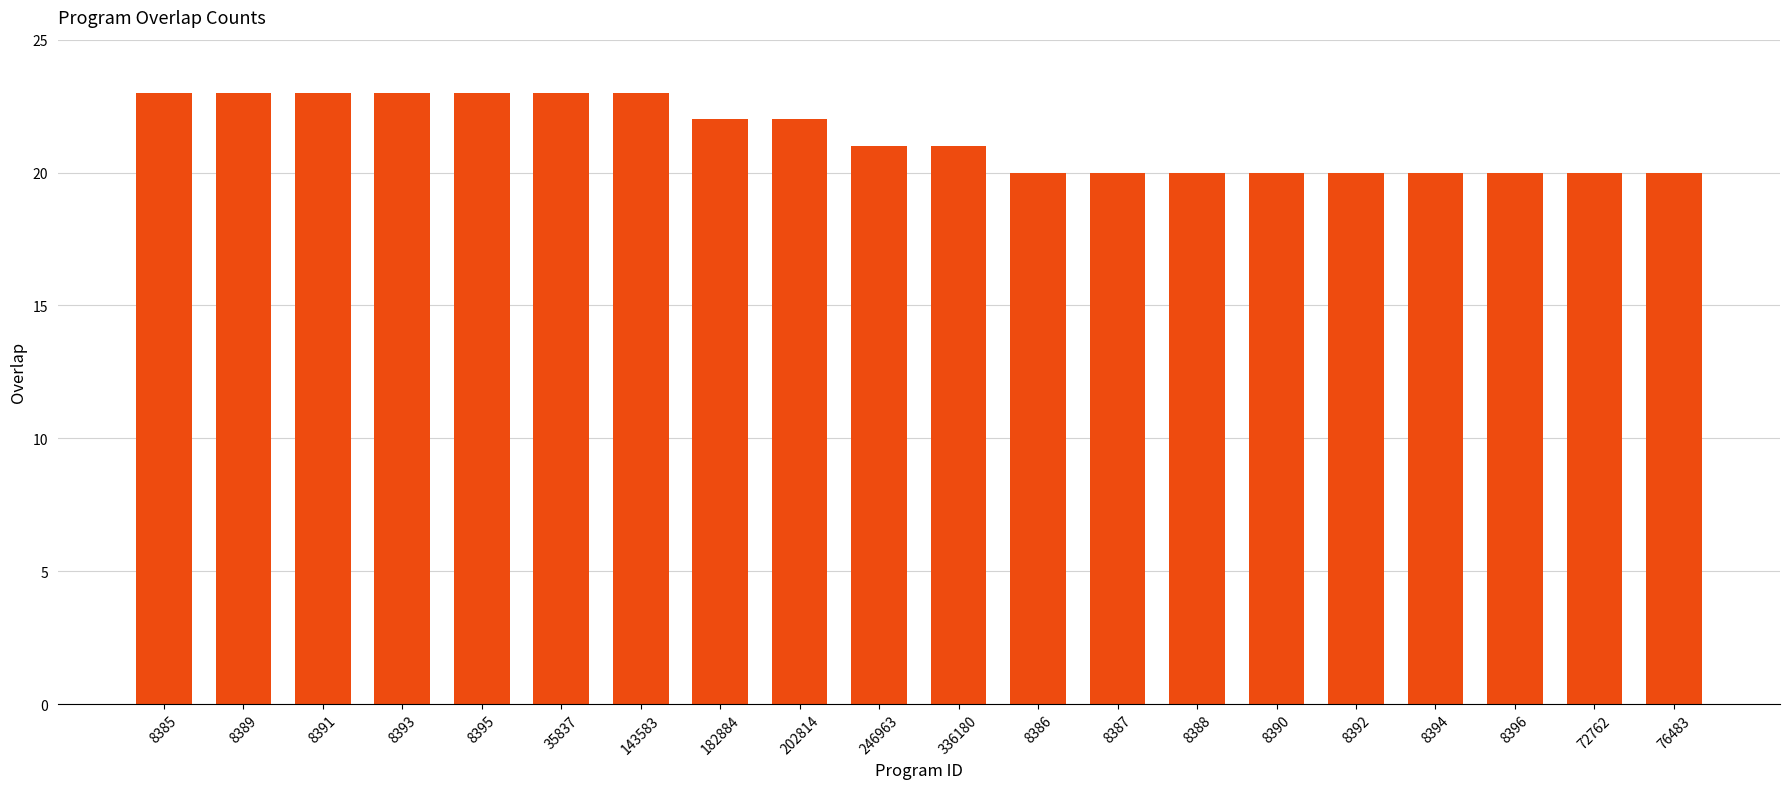

What is the value of the 5th bar from the left?

23